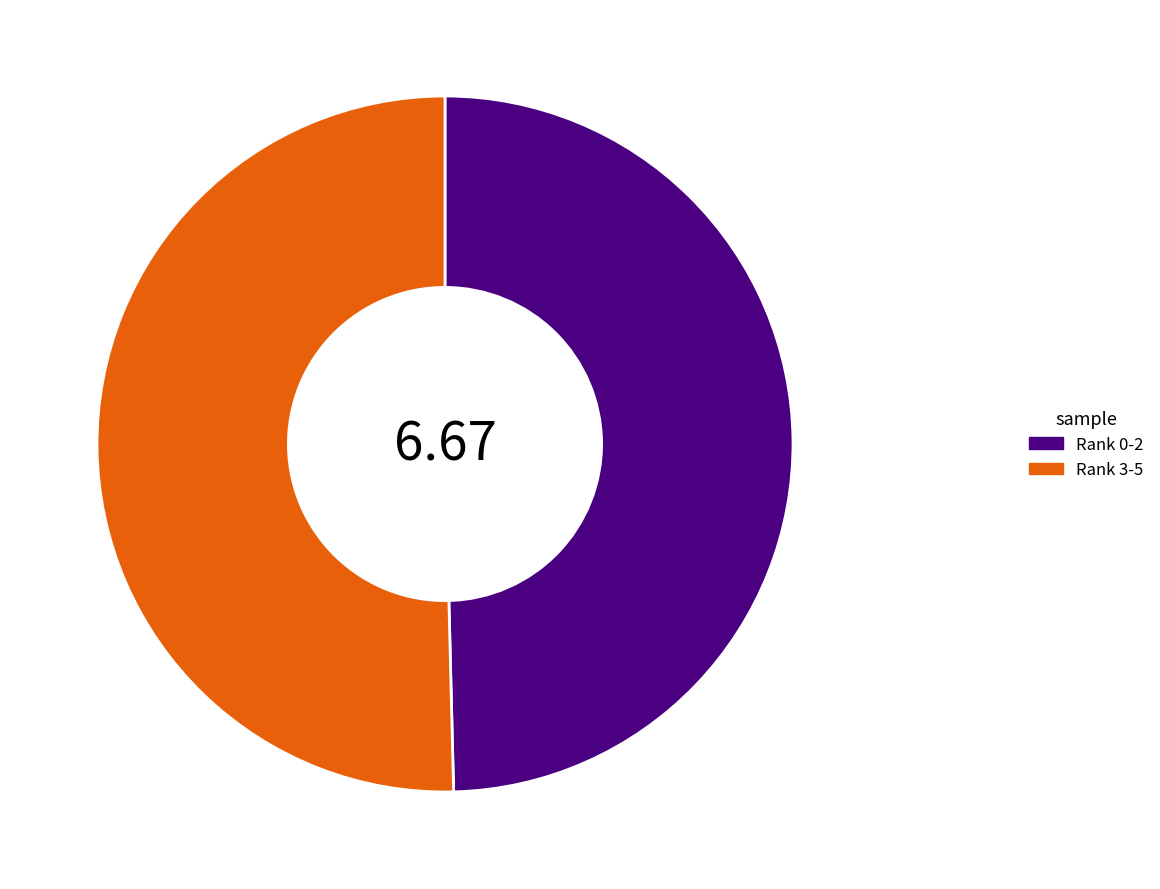

Does Rank 3-5 represent more than half of the total?

Yes